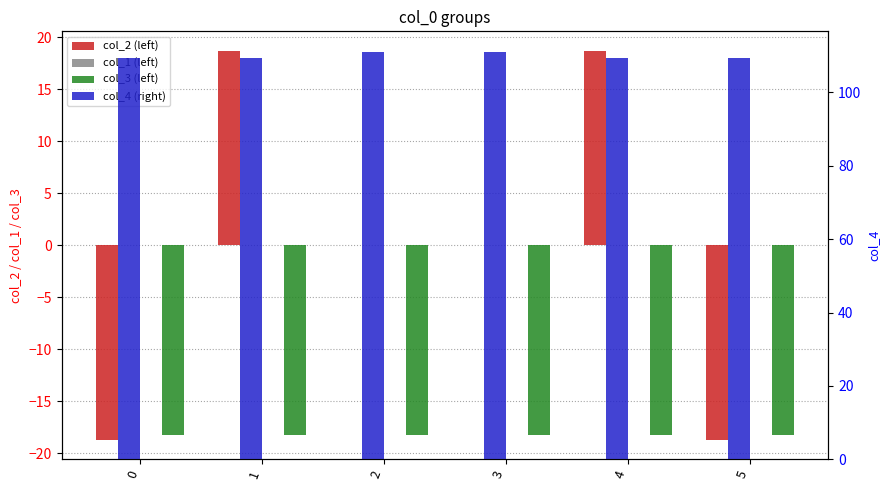

Between 3 and 1, which is larger?

1